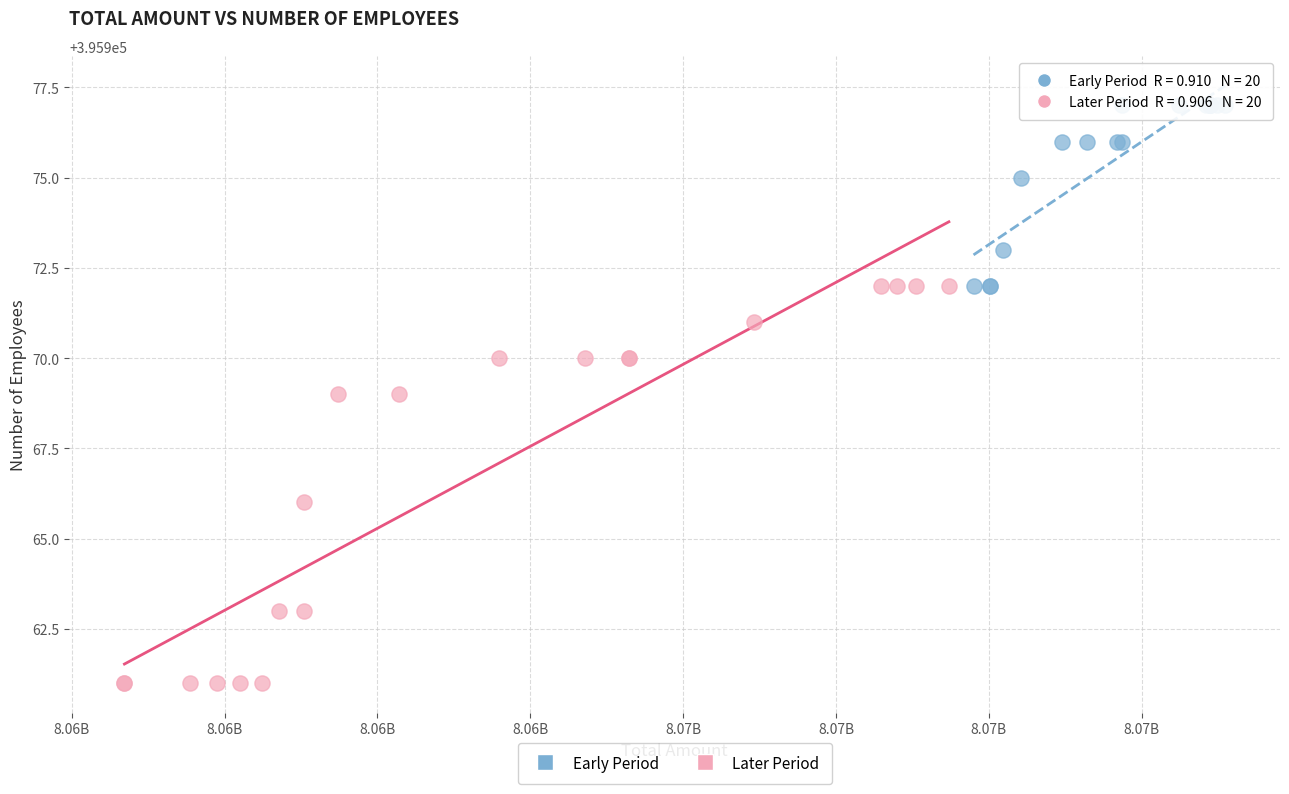

Which series contains the lowest Y value?

Later Period